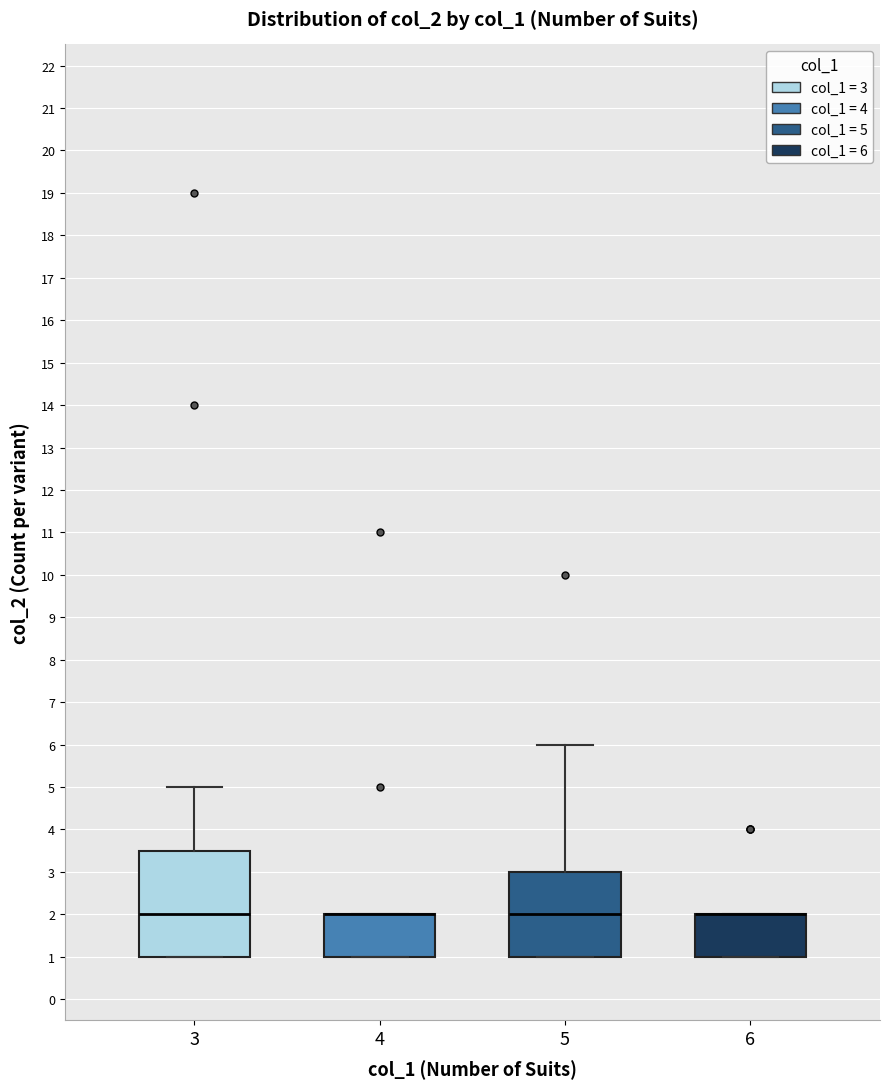

Where does the median line of the box at x = 5 sit on the y-axis? The values are not printed on the chart, so give them approximately, as read against the axis.

2.0